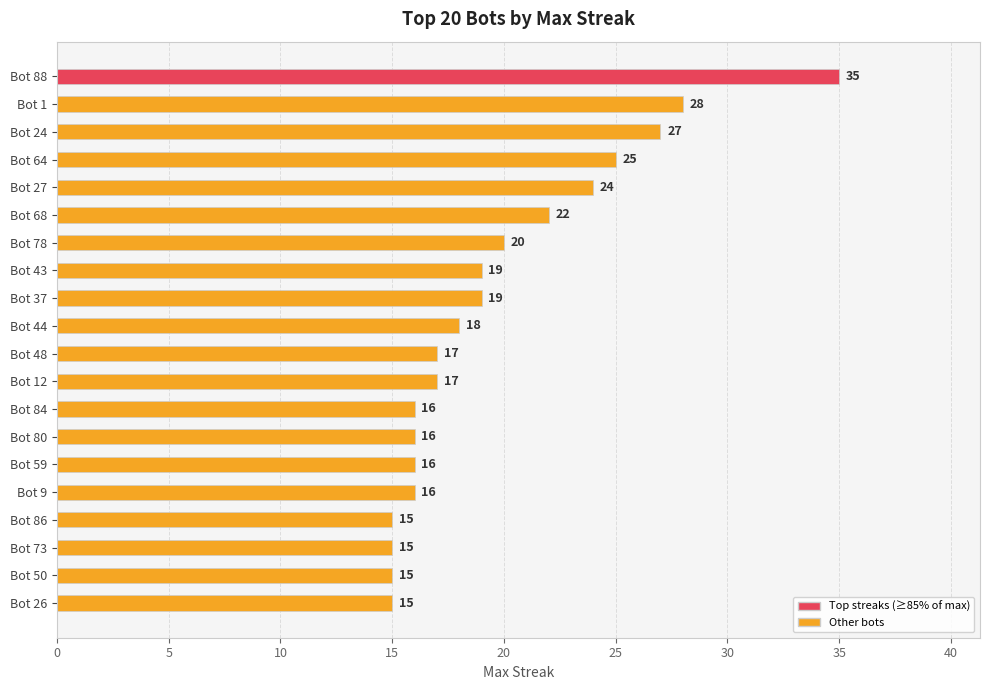

What is the greatest value displayed?

35